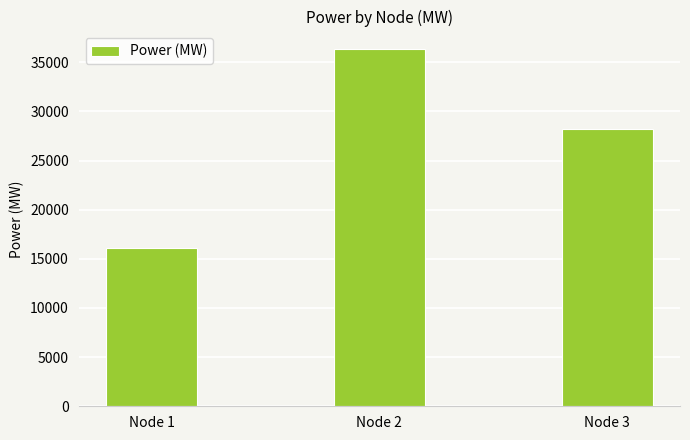

How many values are below 28242?

1